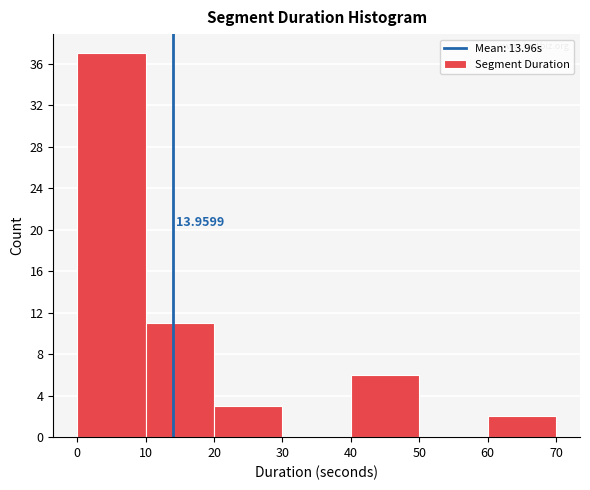

Over which range of the x-axis is the bar tallest?

0 to 10